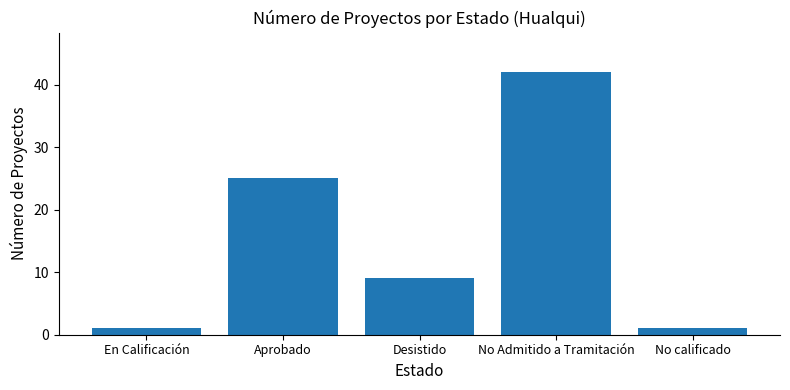

What is the change in value from En Calificación to No Admitido a Tramitación?

+41